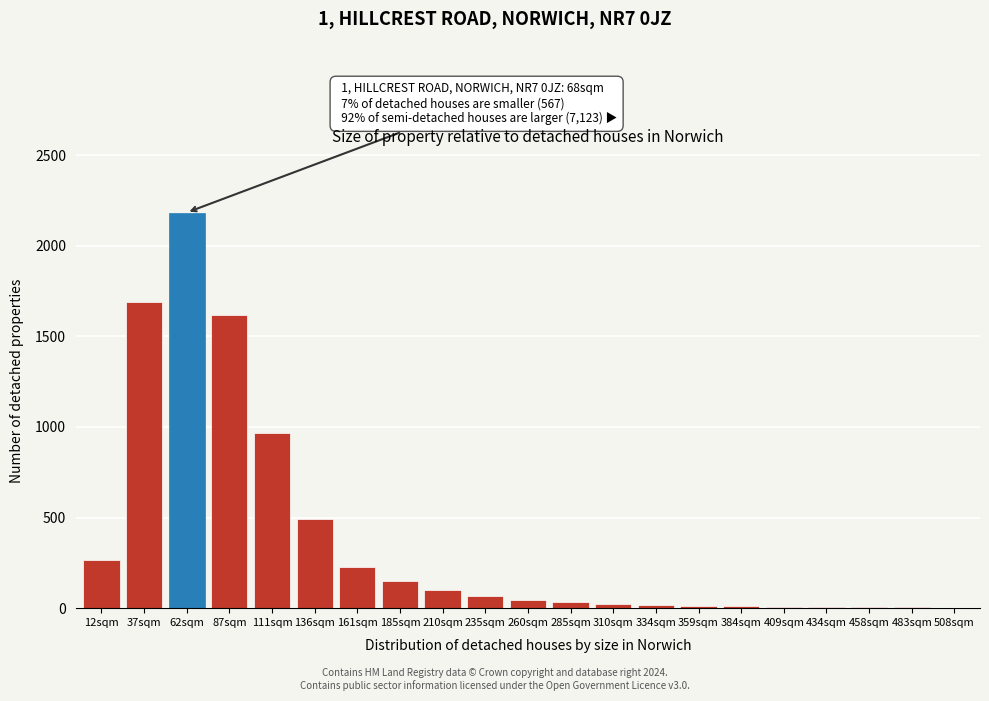

Where is the data nearest to the value 1093?

111sqm